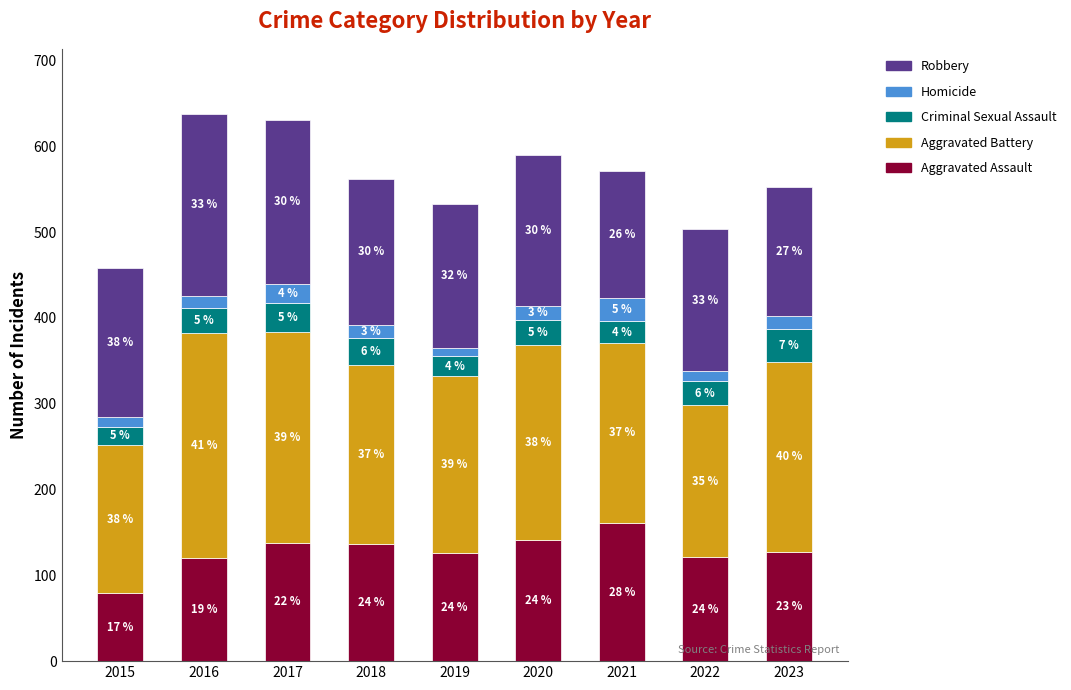

What is the sum of the Criminal Sexual Assault values at 2022 and 2023?

66